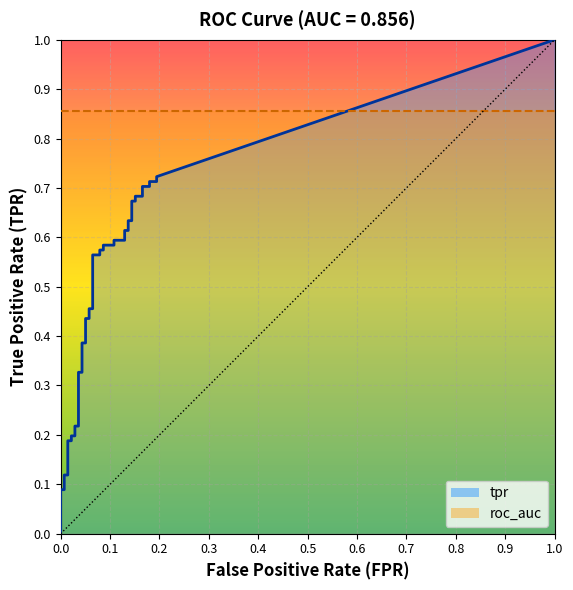

True or false: tpr has a value of 0.0 at fpr.

True